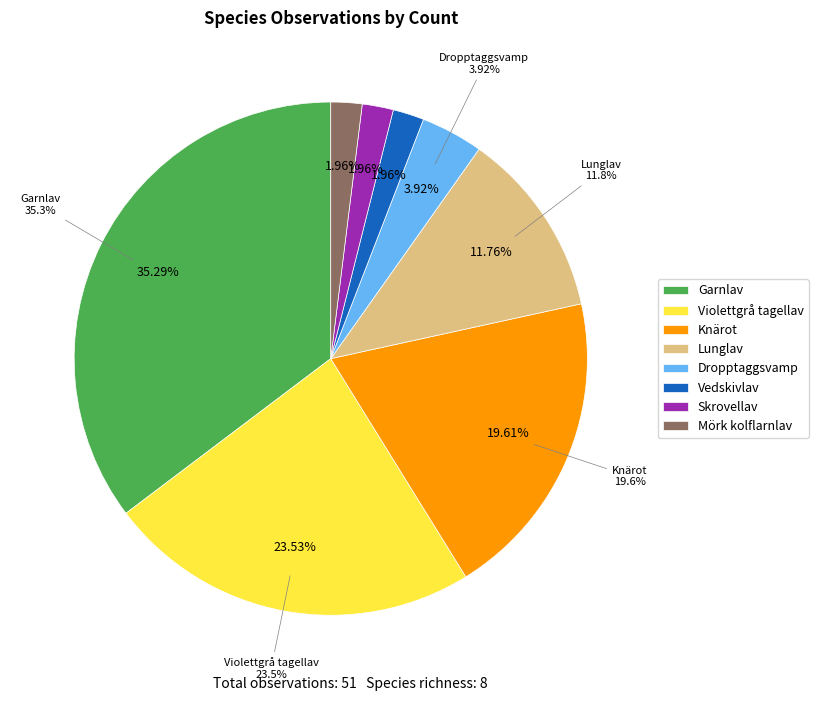

Rank the categories by value from highest to lowest.

Garnlav, Violettgrå tagellav, Knärot, Lunglav, Dropptaggsvamp, Vedskivlav, Skrovellav, Mörk kolflarnlav